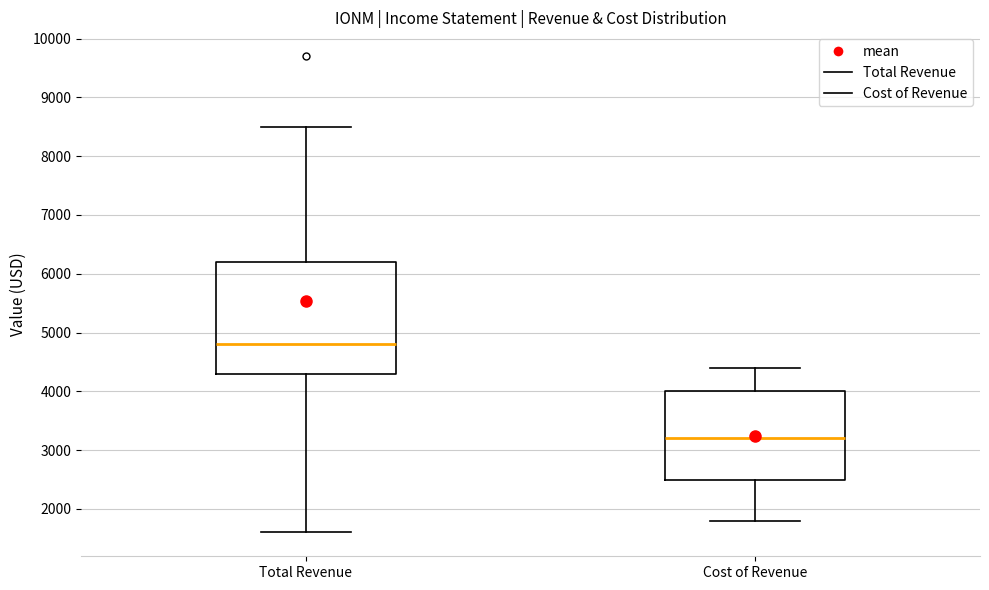

Reading left to right, transcribe this box plot: for each box, give where its median line is, the range the box spans, and where its two whiskers end, as read against the y-axis. The values are not printed on the chart, so give them approximately, as read against the axis.

Total Revenue: median 4800, box 4300 to 6200, whiskers 1600 to 8500
Cost of Revenue: median 3200, box 2500 to 4000, whiskers 1800 to 4400